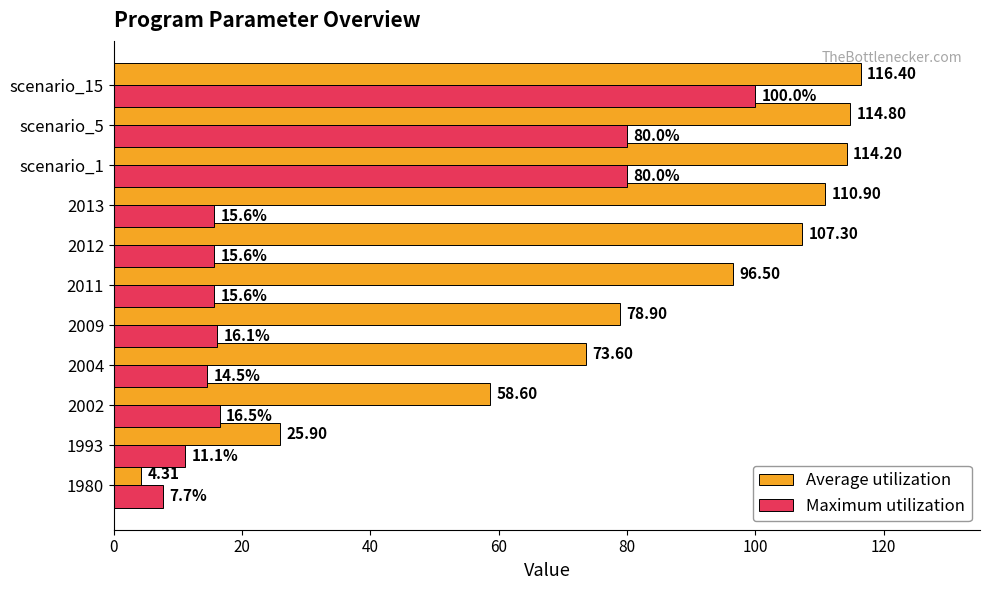

Which series has the largest range (max minus min)?

Average utilization